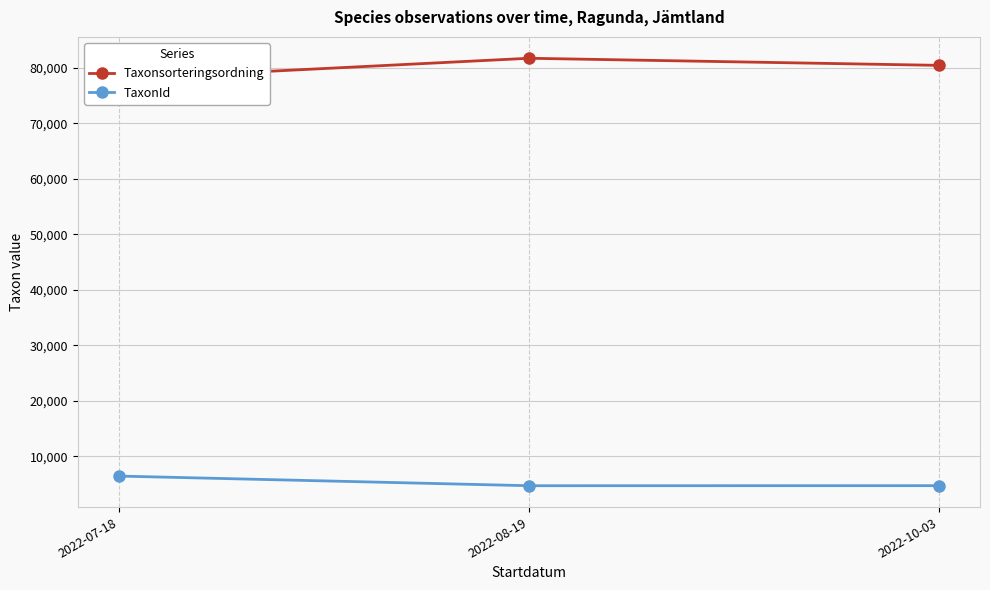

Reading left to right, what are all the values shown in this chart?

Taxonsorteringsordning: 78037.5	81743.3	80464.8
TaxonId: 6441.5	4703.0	4713.8